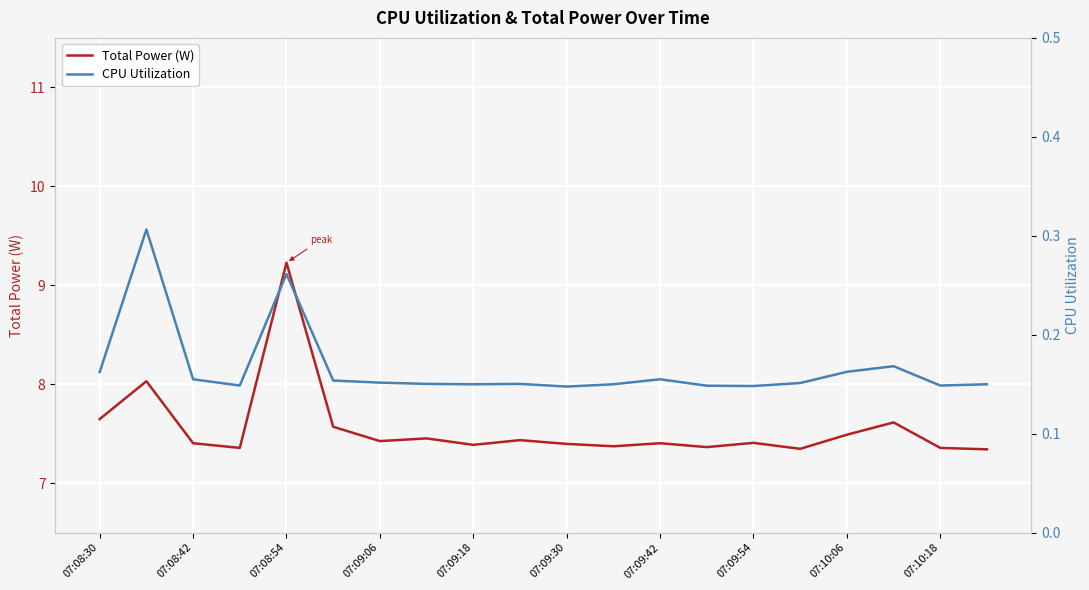

What is the lowest value of the Total Power (W) series?

7.3